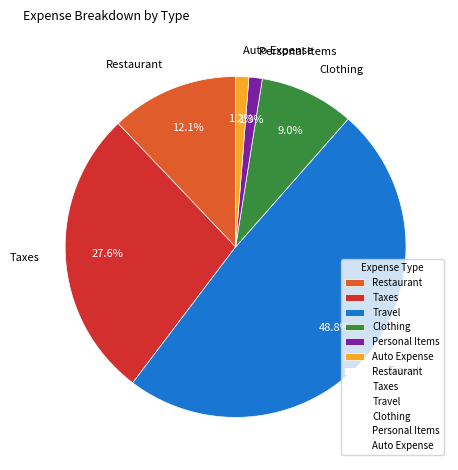

Which category has the biggest portion of the pie?

Travel